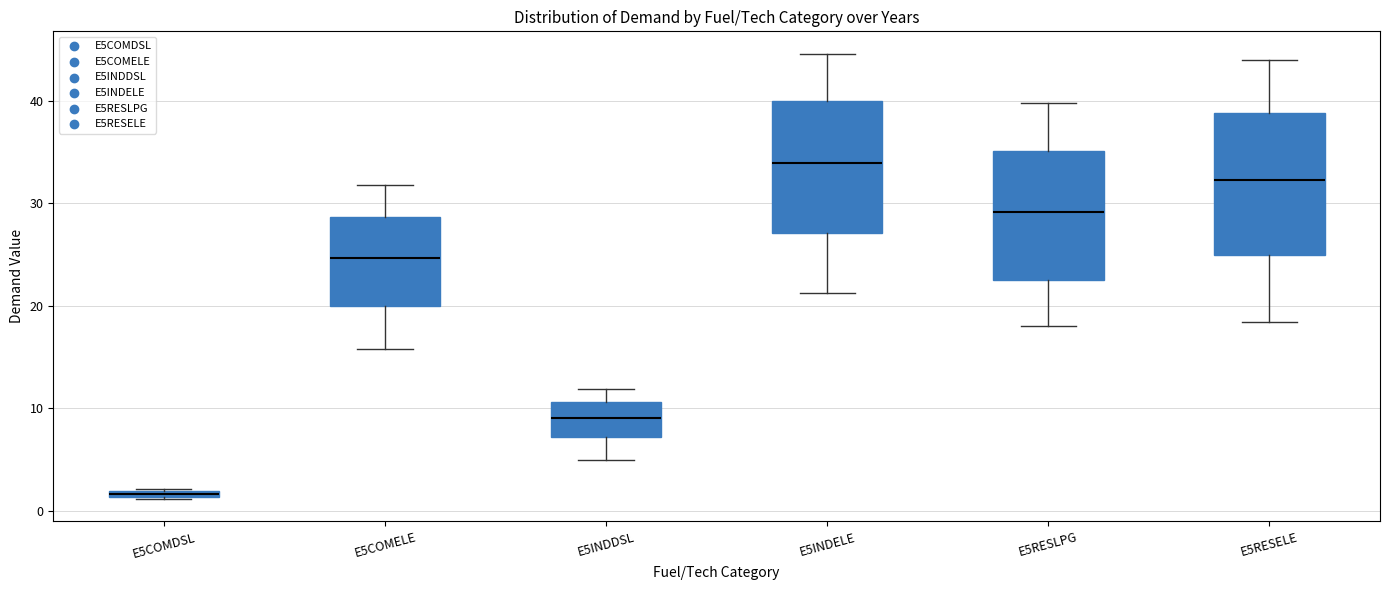

Which box's median line is the lowest?

E5COMDSL